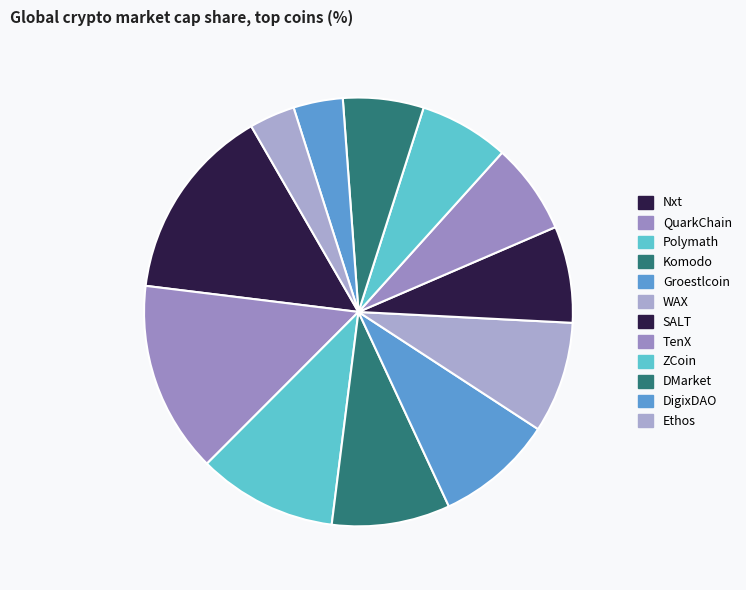

Rank the categories by value from highest to lowest.

Nxt, QuarkChain, Polymath, Komodo, Groestlcoin, WAX, SALT, TenX, ZCoin, DMarket, DigixDAO, Ethos